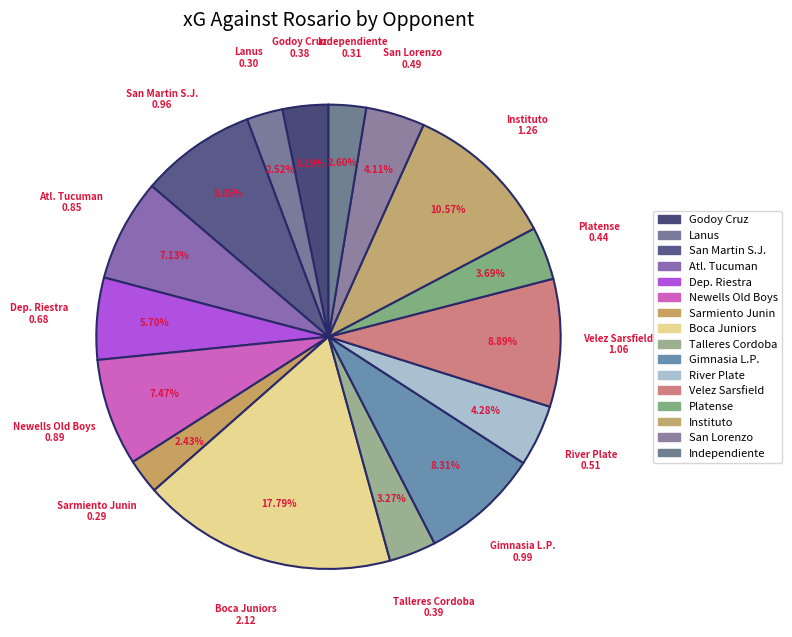

To the nearest percent, what percentage of the pie is San Lorenzo?

4%